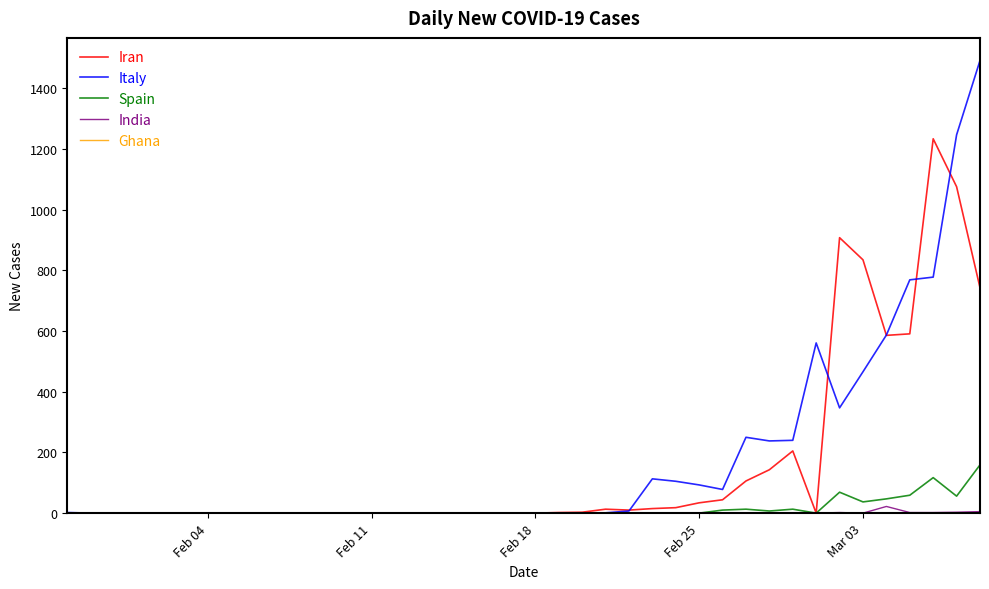

What is the sum of all Italy values?

7375